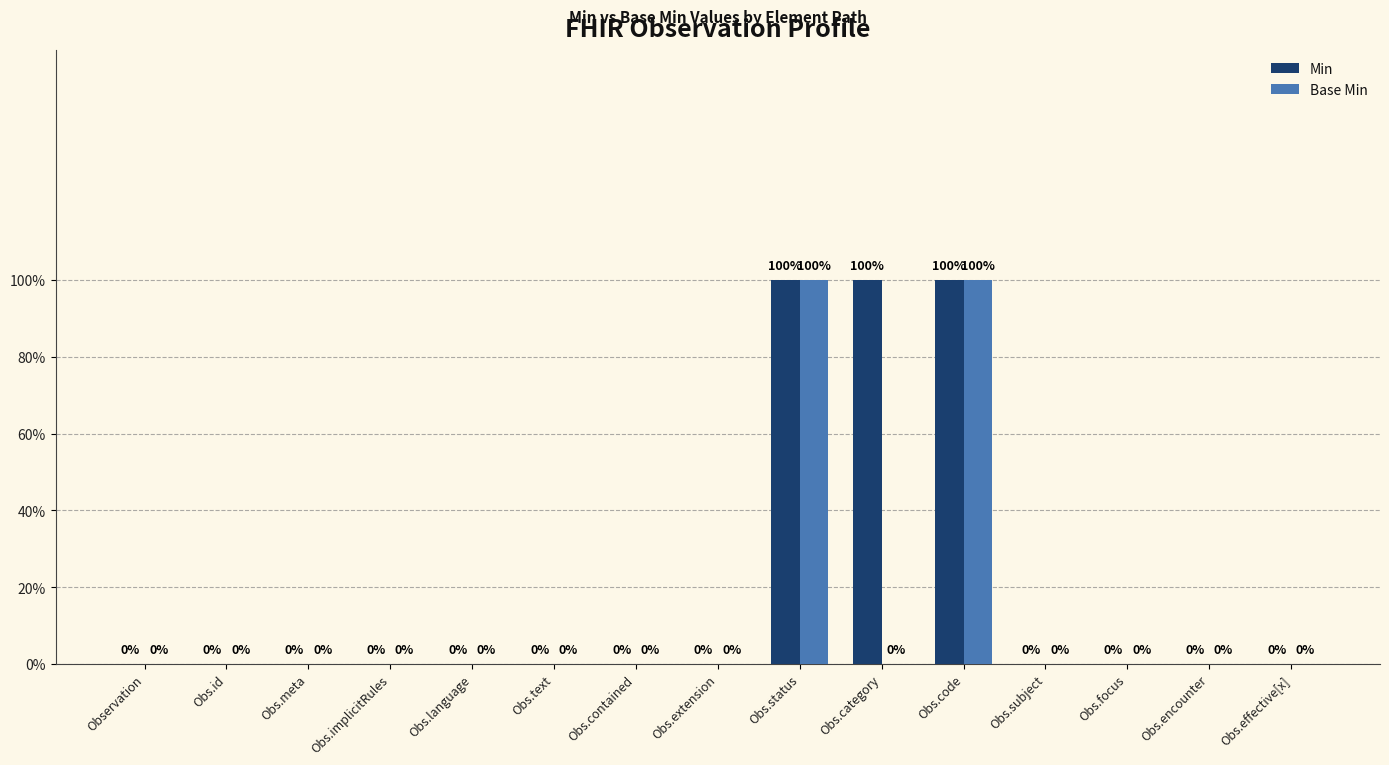

Are the bars horizontal?

No